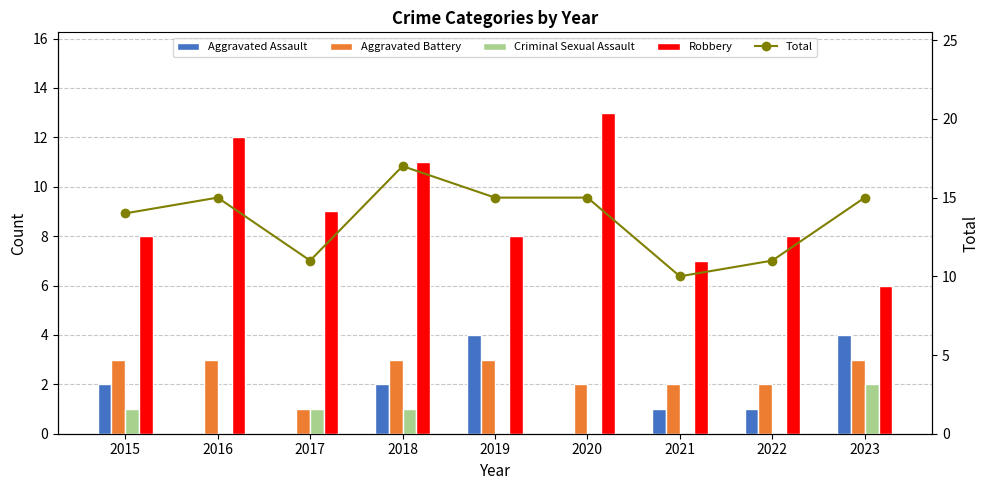

How many values in the Aggravated Assault series exceed 1?

4